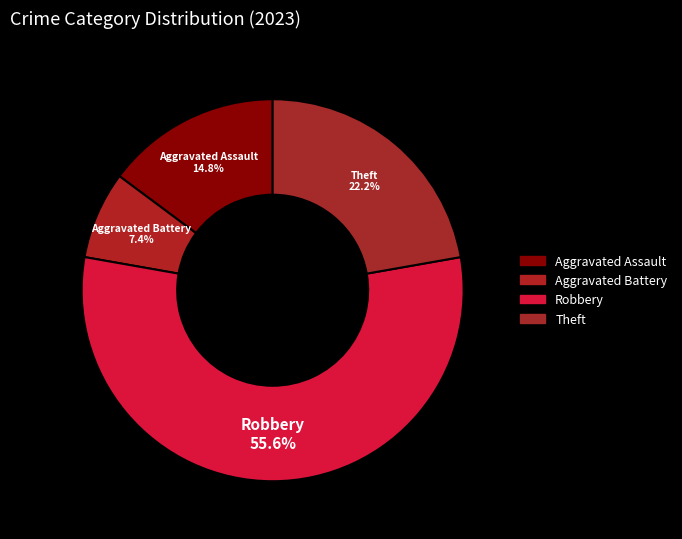

Count the number of slices in the pie.

4